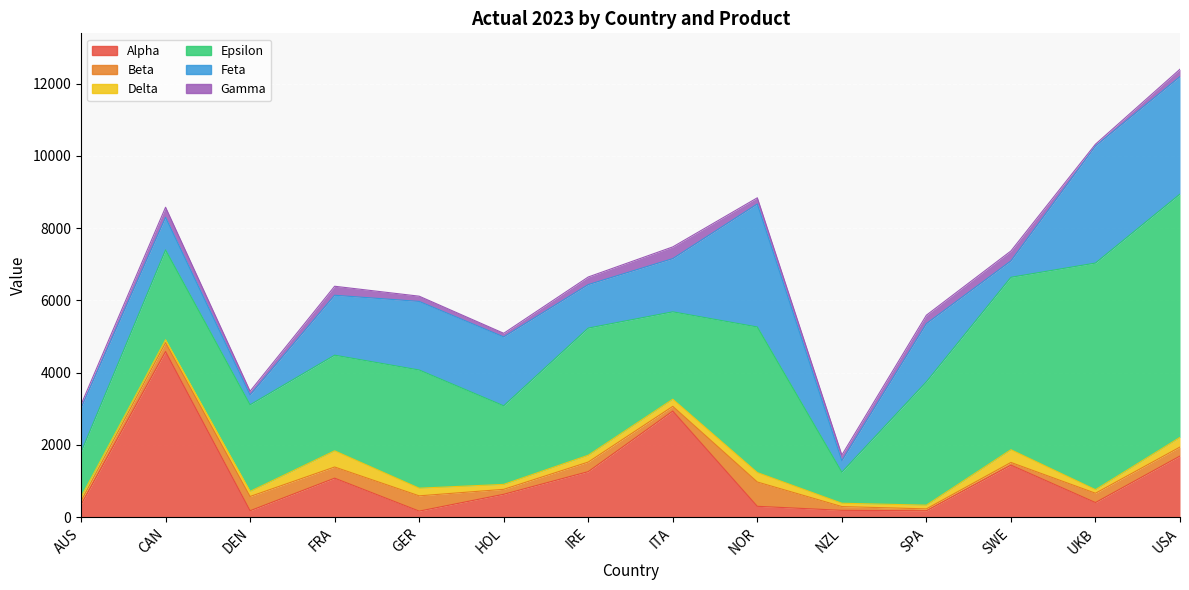

Does the chart display data point markers on the line(s)?

No